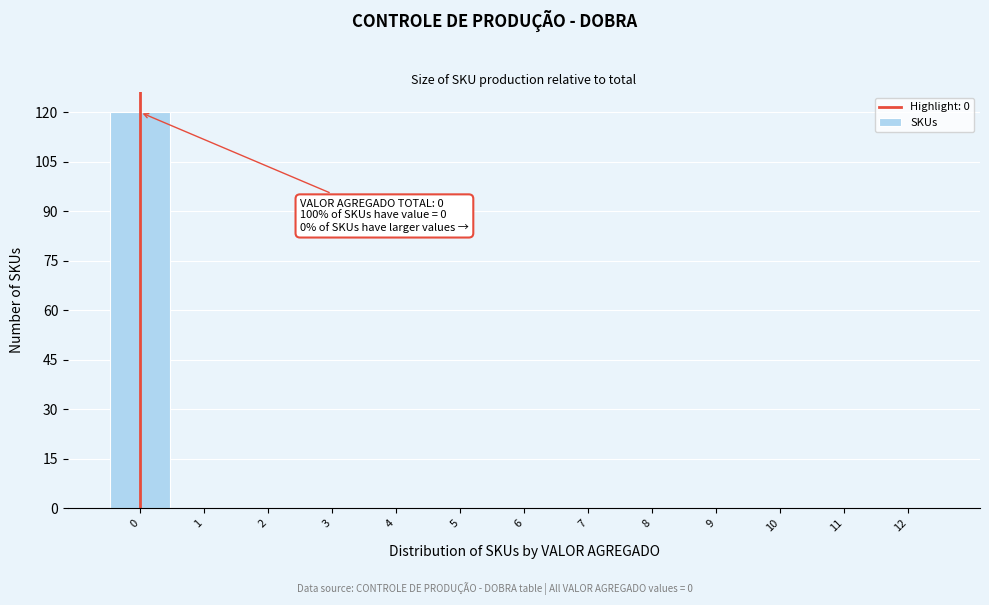

Reading left to right, list all the values displayed in this chart.

0=120	1=0	2=0	3=0	4=0	5=0	6=0	7=0	8=0	9=0	10=0	11=0	12=0